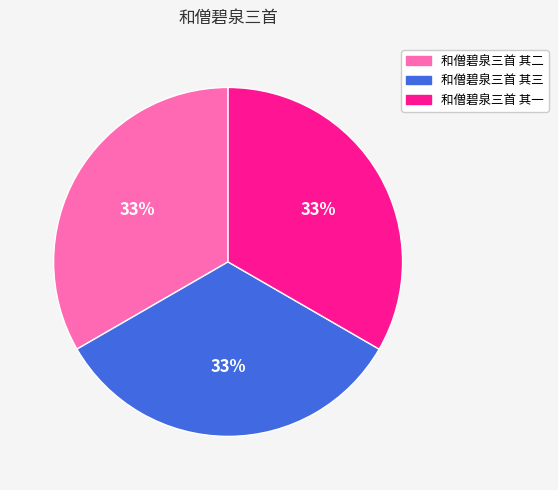

Approximately how many times larger is the value at 和僧碧泉三首 其三 compared to 和僧碧泉三首 其一?

1.0